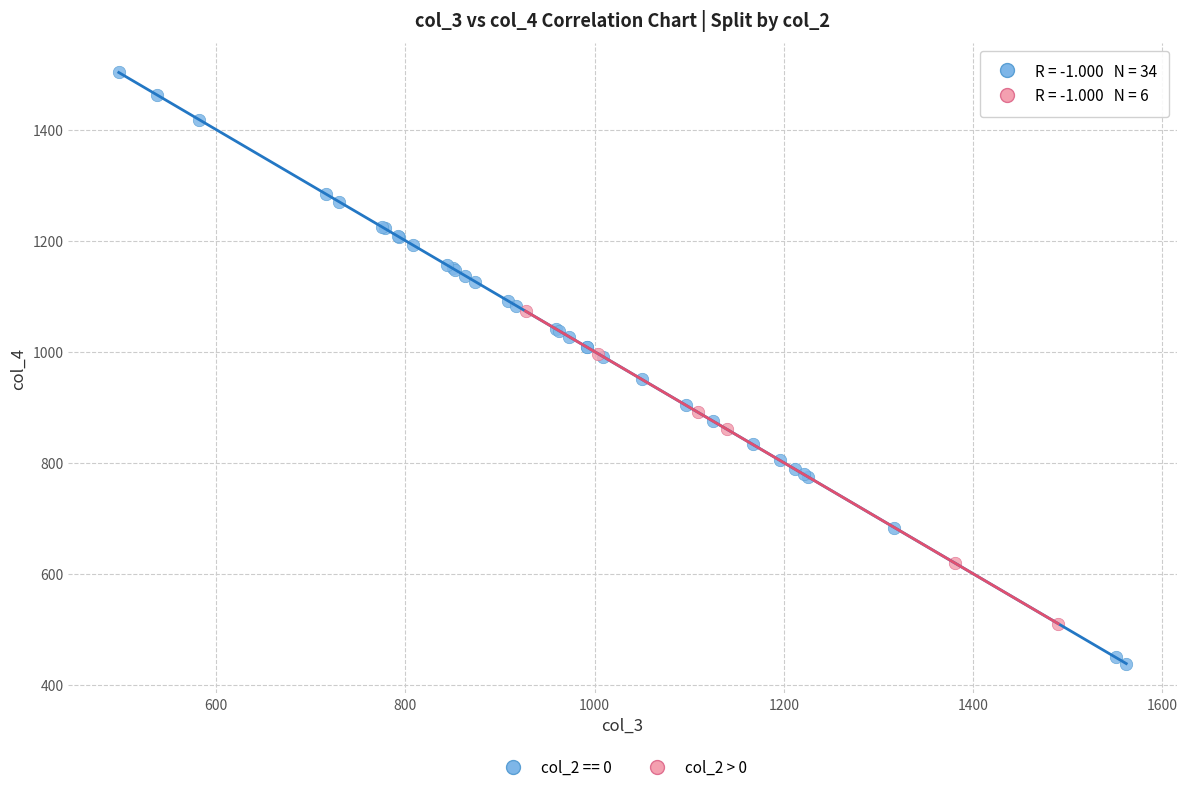

Which series contains the lowest Y value?

col_2 == 0